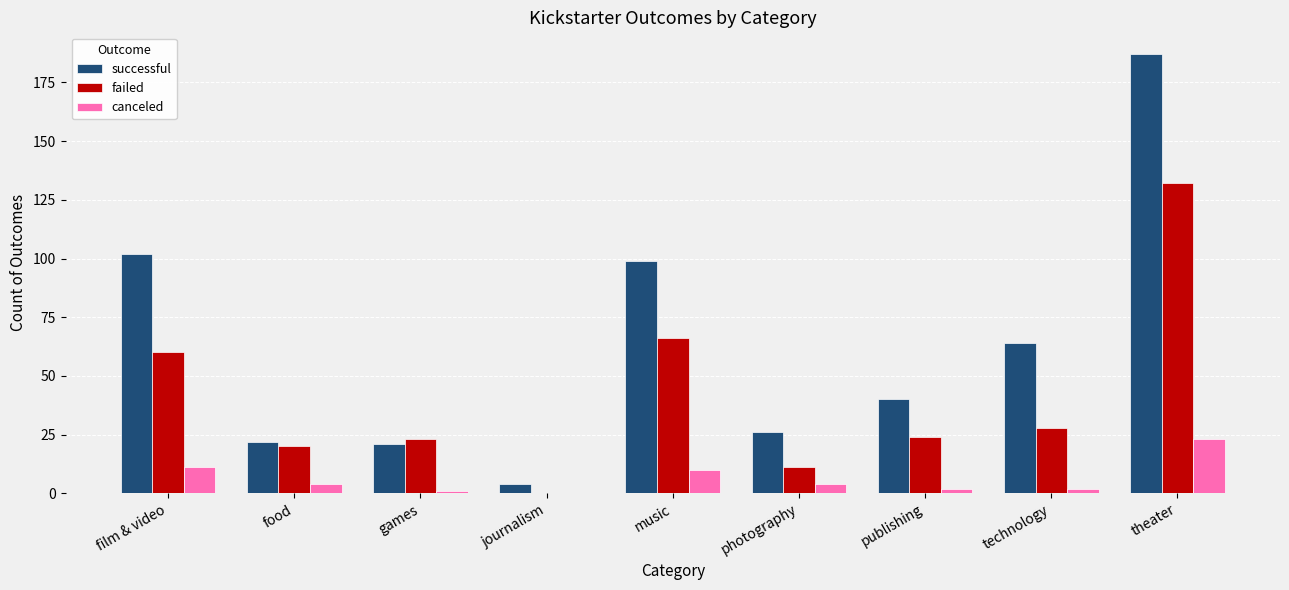

Which category has the highest value in the canceled series?

theater